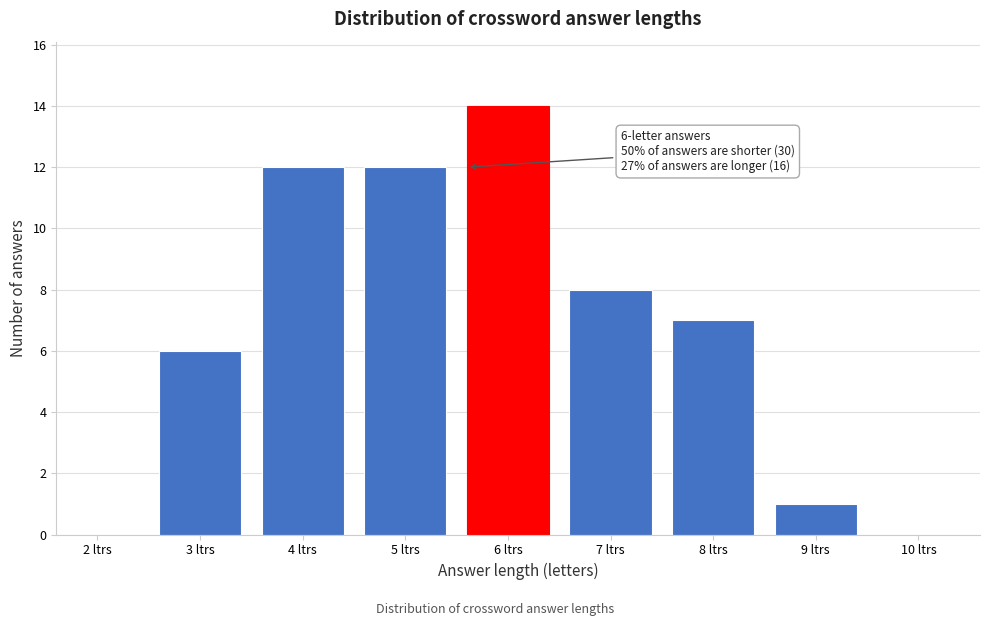

Reading left to right, transcribe all the data shown in this chart.

2 ltrs=0	3 ltrs=6	4 ltrs=12	5 ltrs=12	6 ltrs=14	7 ltrs=8	8 ltrs=7	9 ltrs=1	10 ltrs=0